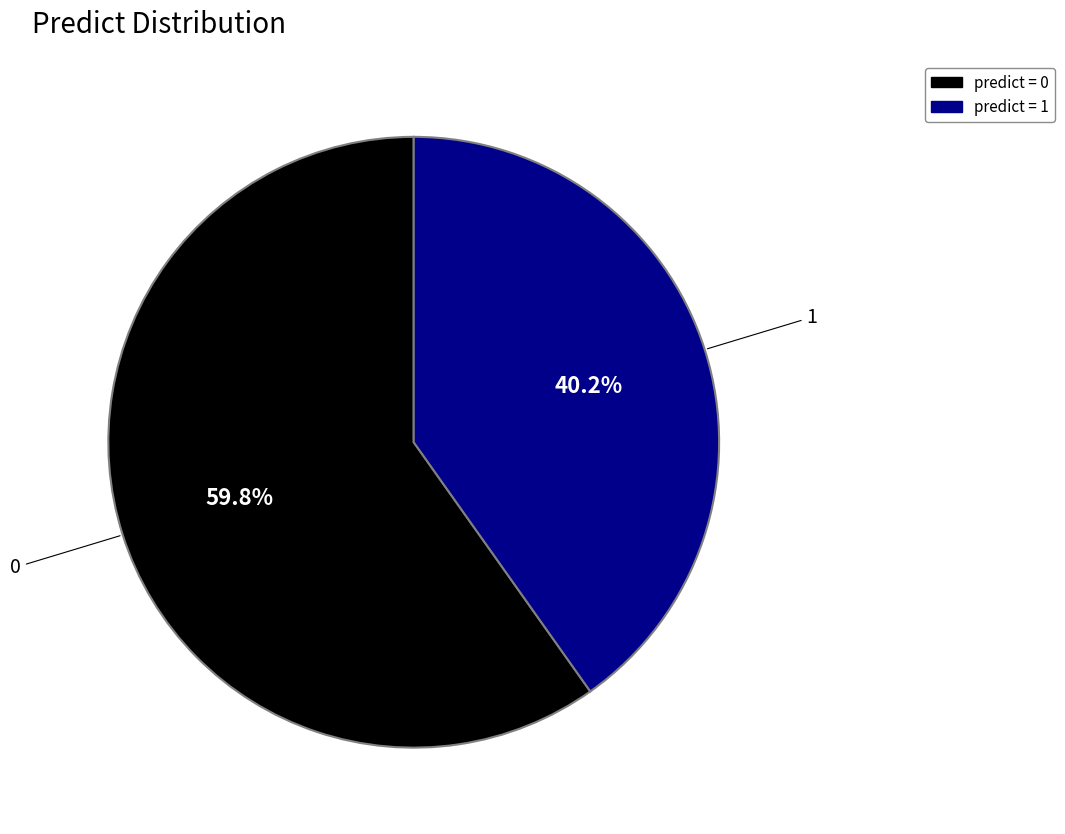

Does any single category account for the majority?

Yes